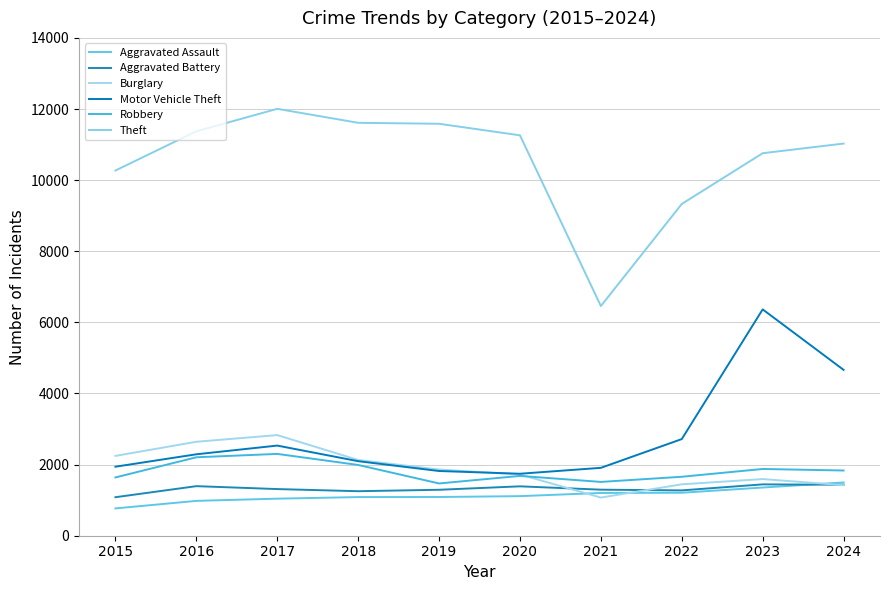

Is this an area chart (filled region under the line)?

No